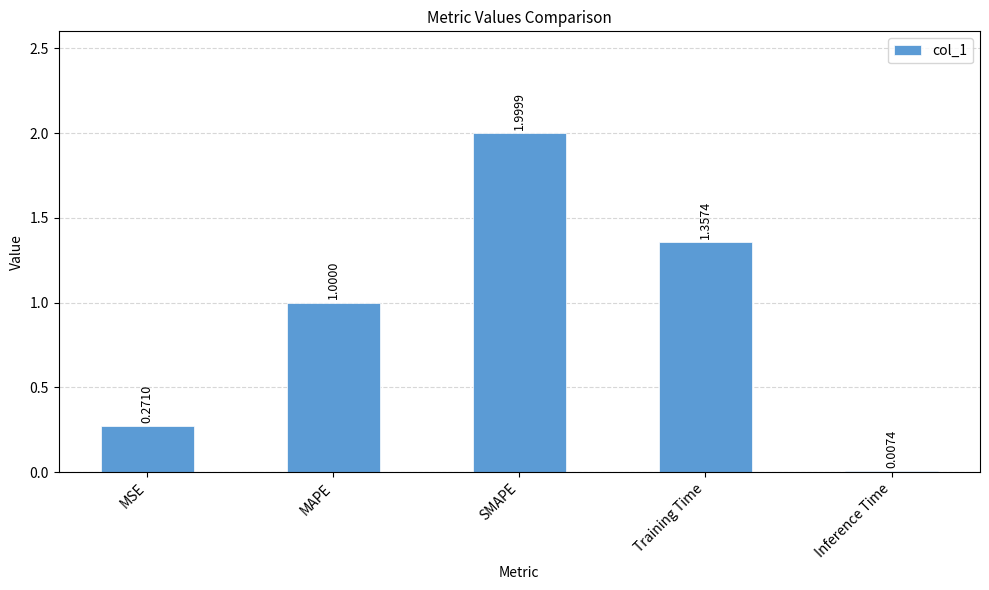

At which label is the value closest to 1?

MAPE